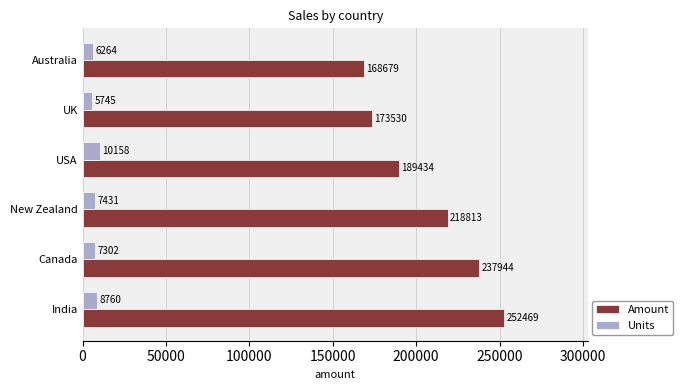

What is the sum of all Units values?

45660